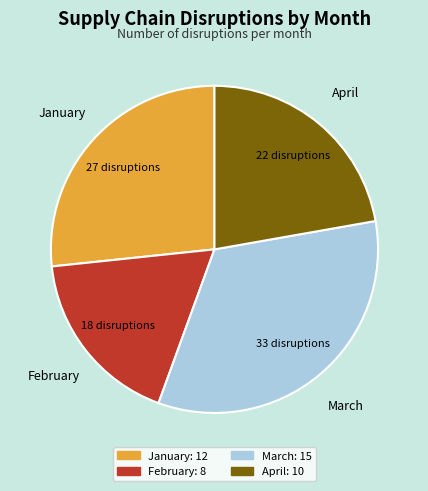

Is there a majority slice in this chart?

No